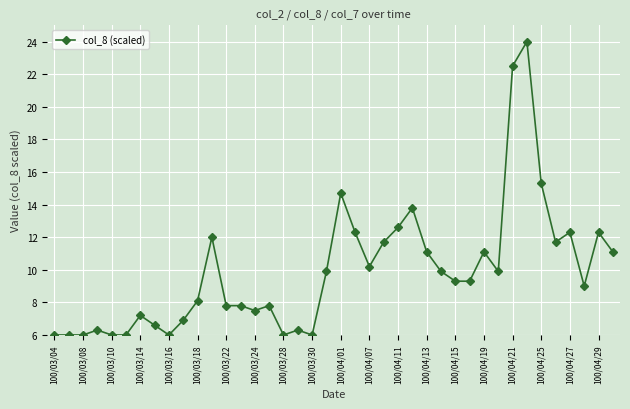

What is the difference between the second highest and minimum values?

16.5